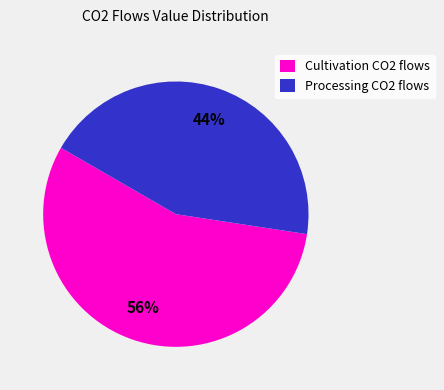

Is there any slice that represents more than half of the pie?

Yes